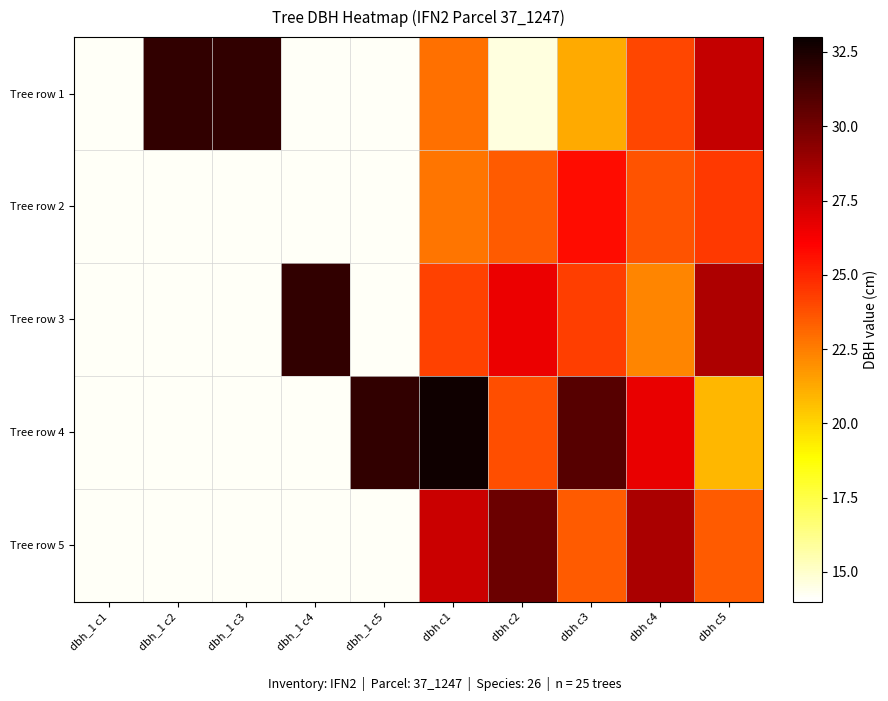

Reading left to right, extract all data points from this chart.

Tree row 1: dbh_1 c1=14.2	dbh_1 c2=31.8	dbh_1 c3=31.8	dbh_1 c4=14.2	dbh_1 c5=14.2	dbh c1=22.9	dbh c2=14.7	dbh c3=21.2	dbh c4=24.1	dbh c5=27.7
Tree row 2: dbh_1 c1=14.2	dbh_1 c2=14.2	dbh_1 c3=14.2	dbh_1 c4=14.2	dbh_1 c5=14.2	dbh c1=22.7	dbh c2=23.4	dbh c3=25.7	dbh c4=23.6	dbh c5=24.4
Tree row 3: dbh_1 c1=14.2	dbh_1 c2=14.2	dbh_1 c3=14.2	dbh_1 c4=31.8	dbh_1 c5=14.2	dbh c1=24.2	dbh c2=26.6	dbh c3=24.2	dbh c4=22.3	dbh c5=28.4
Tree row 4: dbh_1 c1=14.2	dbh_1 c2=14.2	dbh_1 c3=14.2	dbh_1 c4=14.2	dbh_1 c5=31.8	dbh c1=32.9	dbh c2=23.9	dbh c3=30.8	dbh c4=26.6	dbh c5=20.9
Tree row 5: dbh_1 c1=14.2	dbh_1 c2=14.2	dbh_1 c3=14.2	dbh_1 c4=14.2	dbh_1 c5=14.2	dbh c1=27.6	dbh c2=30.2	dbh c3=23.4	dbh c4=28.4	dbh c5=23.4